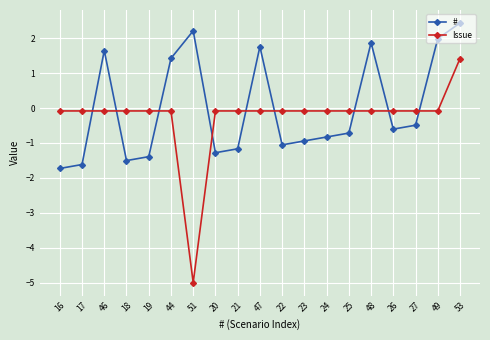

The Issue series shows -0.1 at 21. True or false?

True